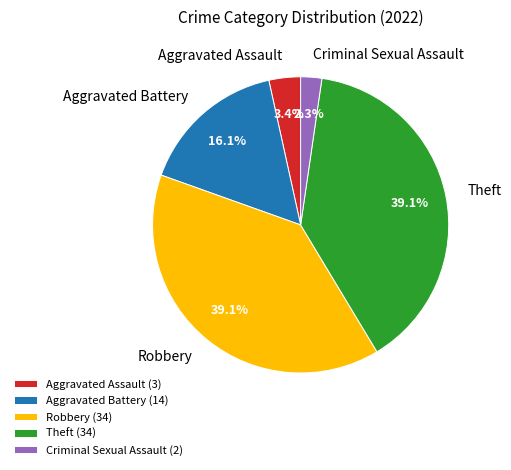

Is there any slice that represents more than half of the pie?

No